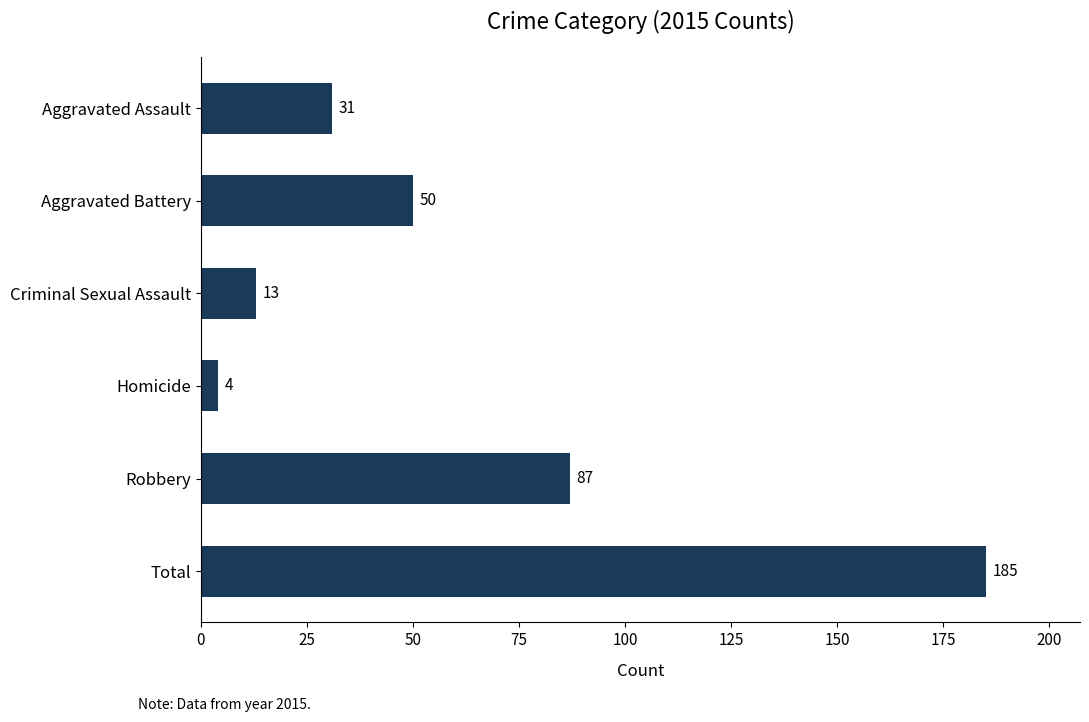

True or false: the data shows 185 at Total.

True